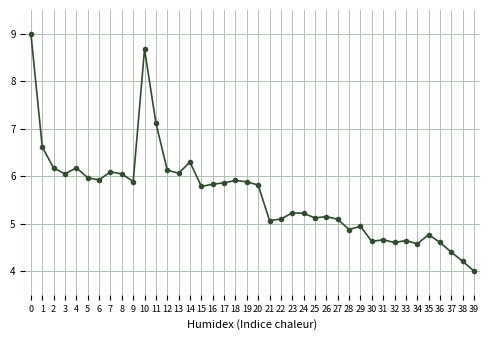

What is the value of the 37th point from the left?

4.6